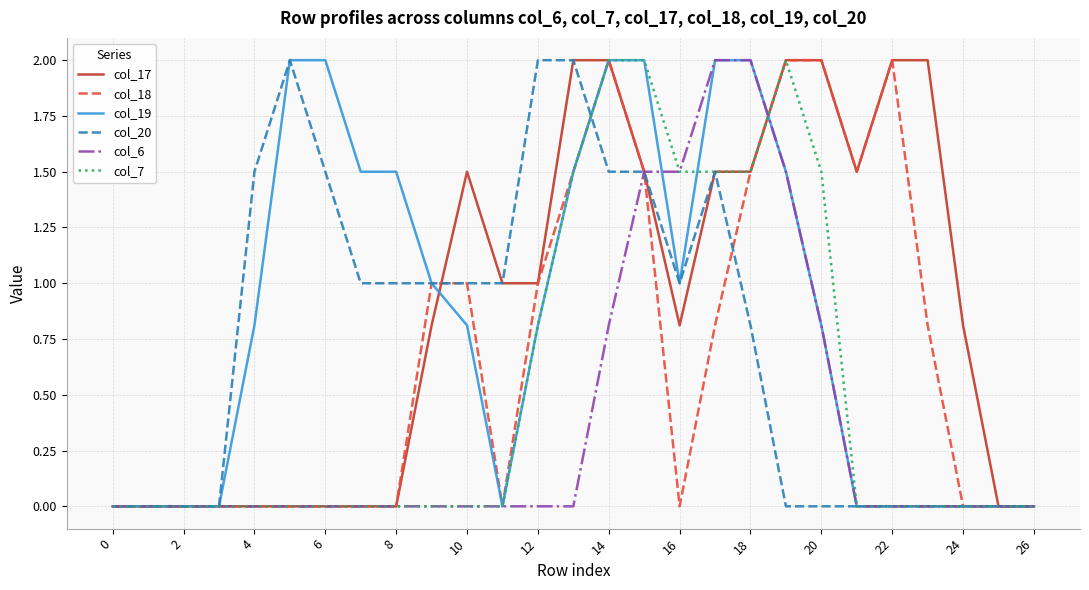

What is the maximum value for col_7?

2.0